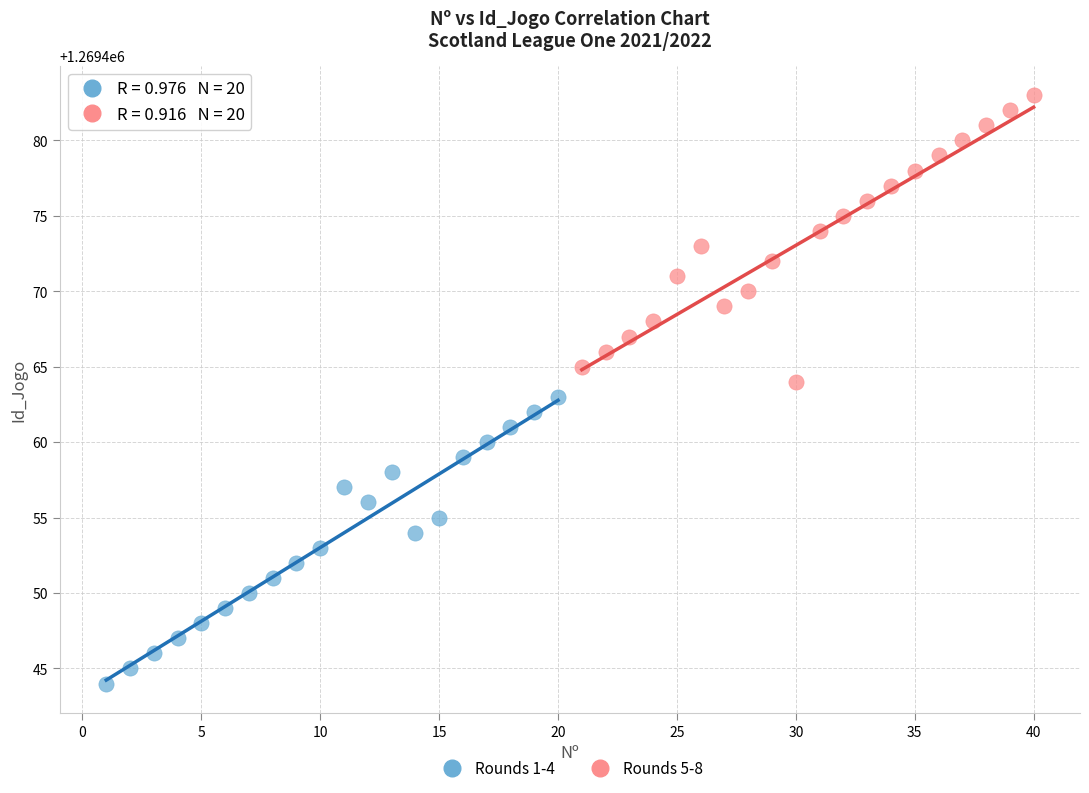

Which series reaches the maximum Y coordinate?

Rounds 5-8